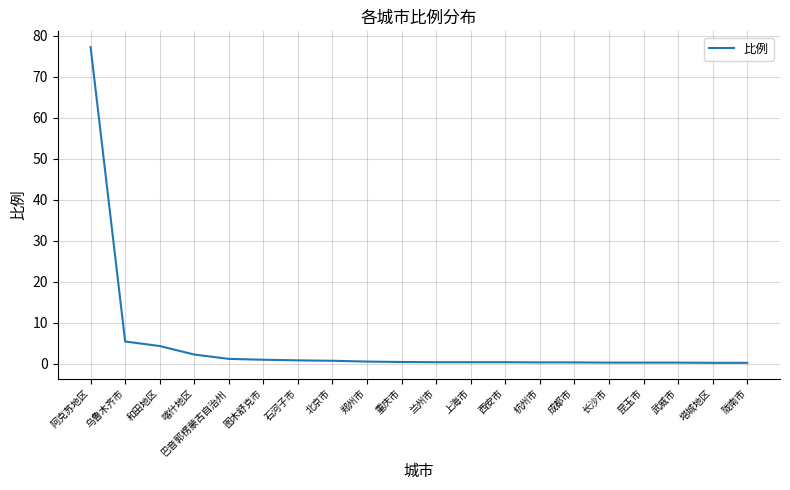

At which category does the chart reach its peak across all series?

阿克苏地区